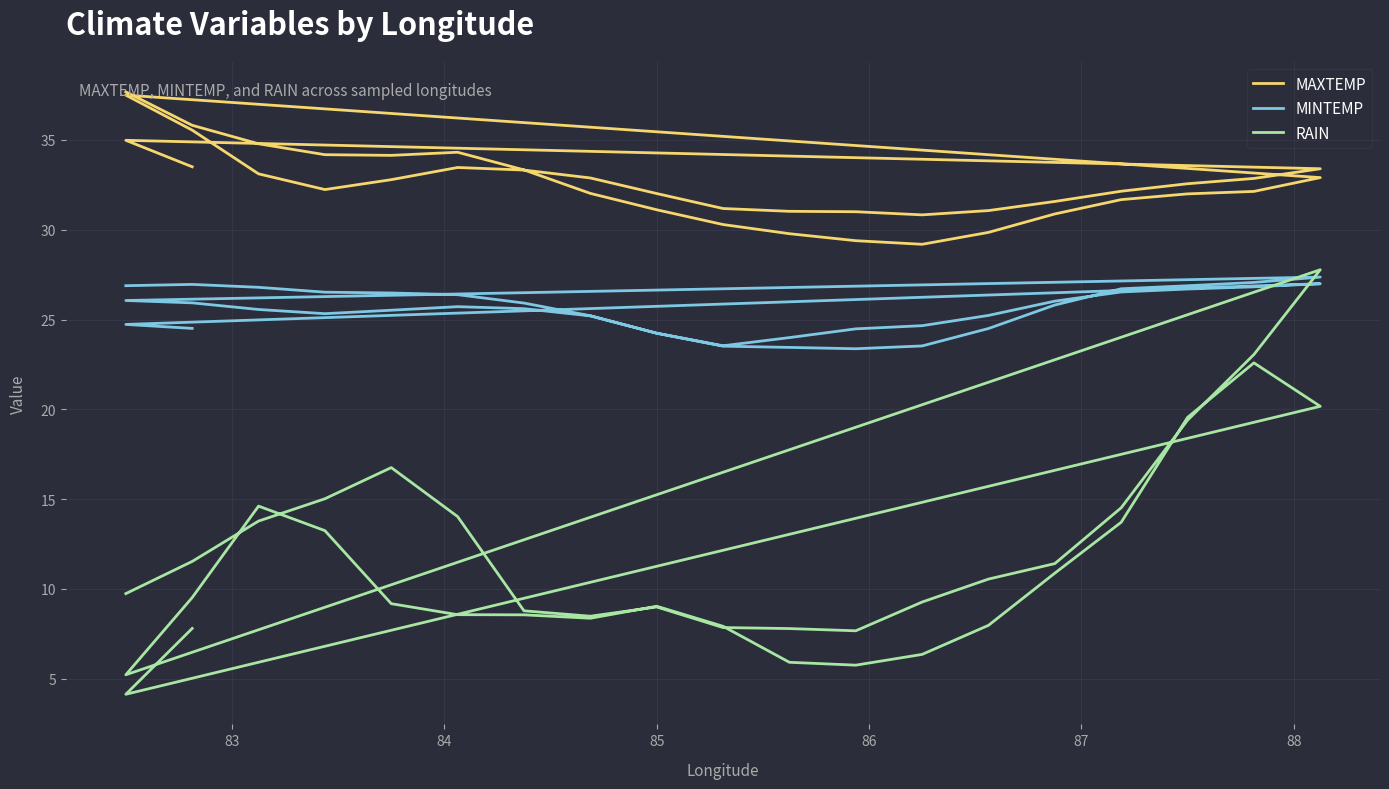

What is the minimum value for RAIN?

4.1